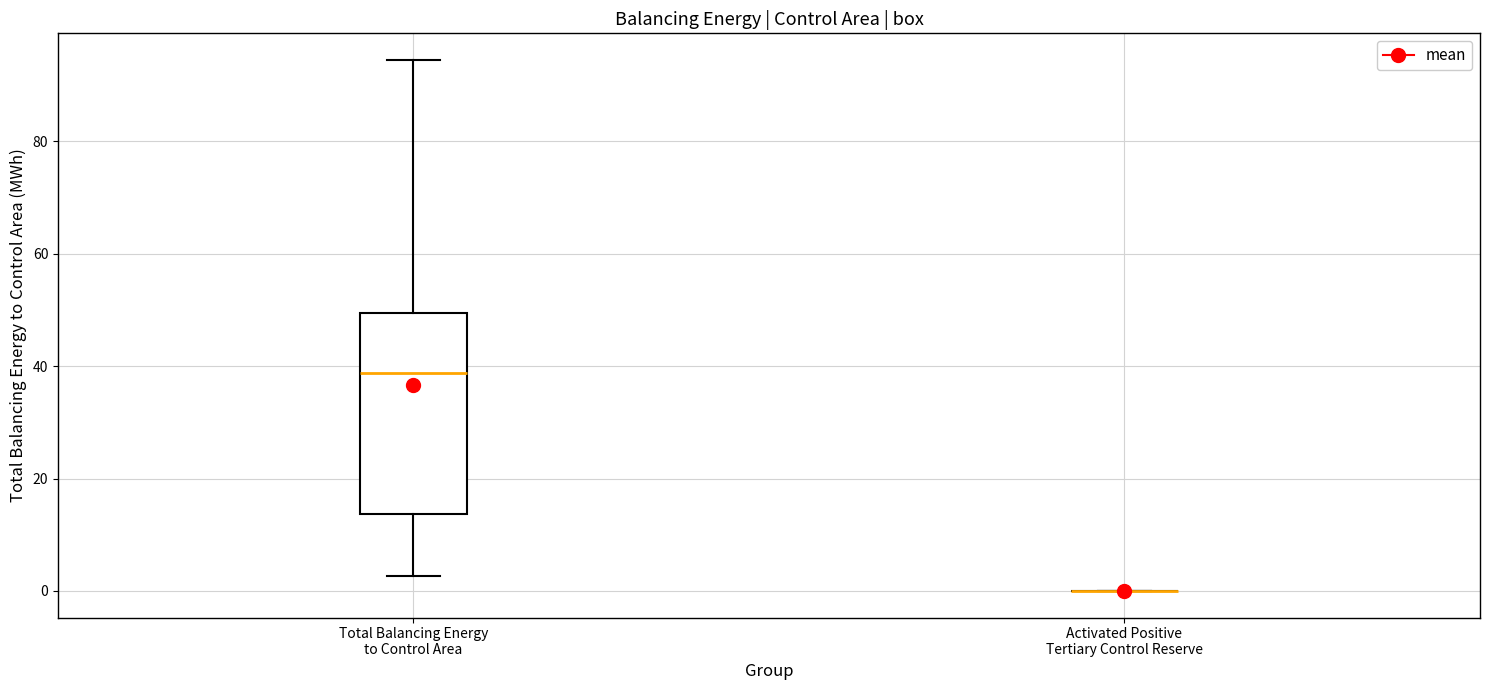

Which box is the tallest, from its lower edge to its upper edge?

Total Balancing Energy to Control Area